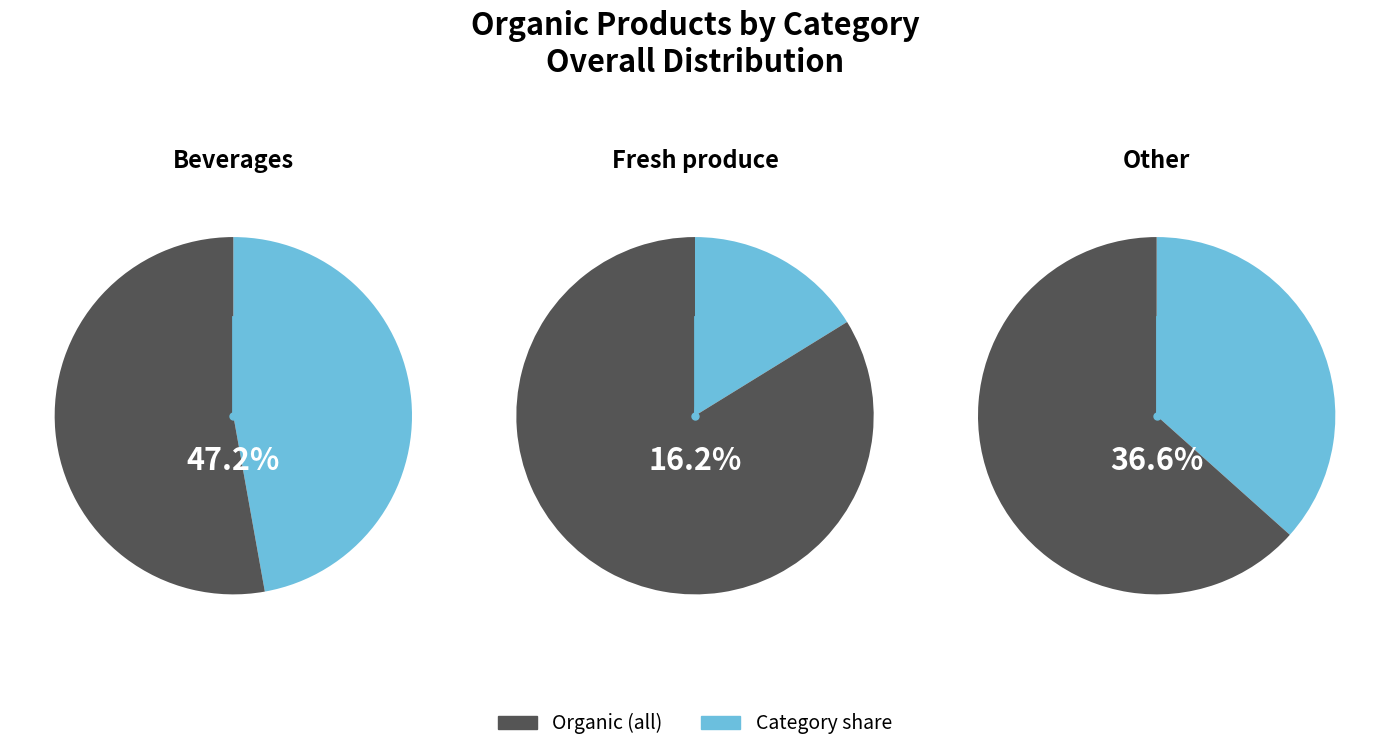

Approximately how many times larger is the value at Fresh produce compared to Beverages?

0.3